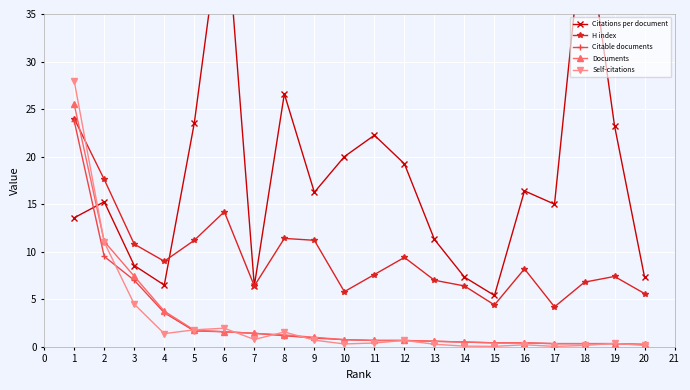

What is the difference between the second highest and second lowest values in the Documents series?

10.8